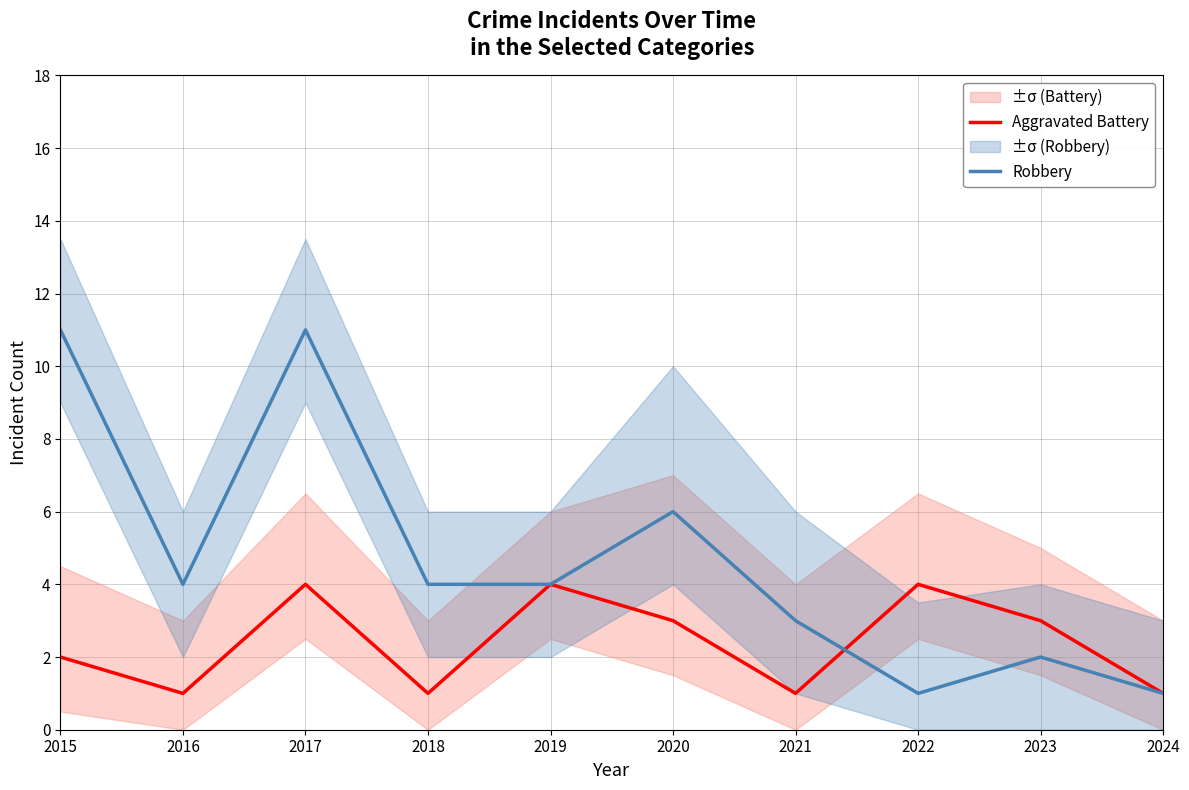

What is the value of the Aggravated Battery point at the 5th from the left?

4